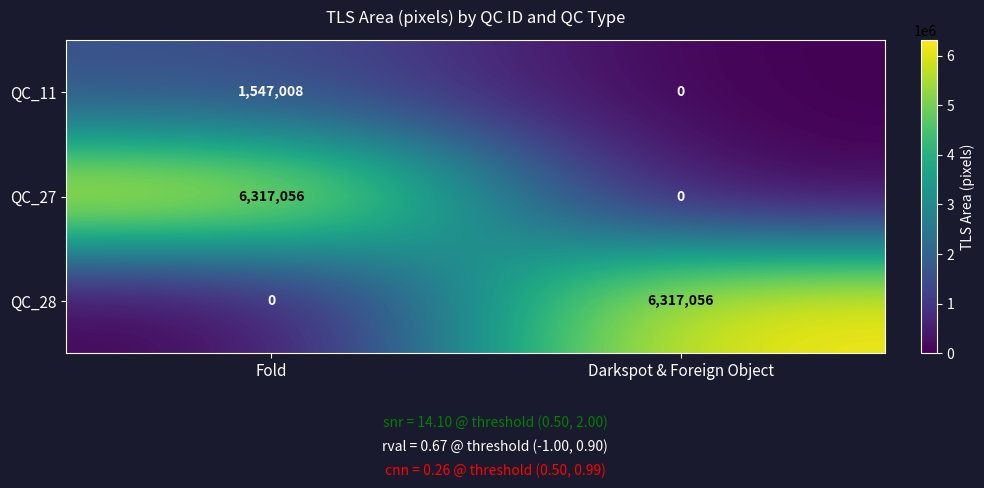

At which label does QC_11 reach its minimum?

Darkspot & Foreign Object